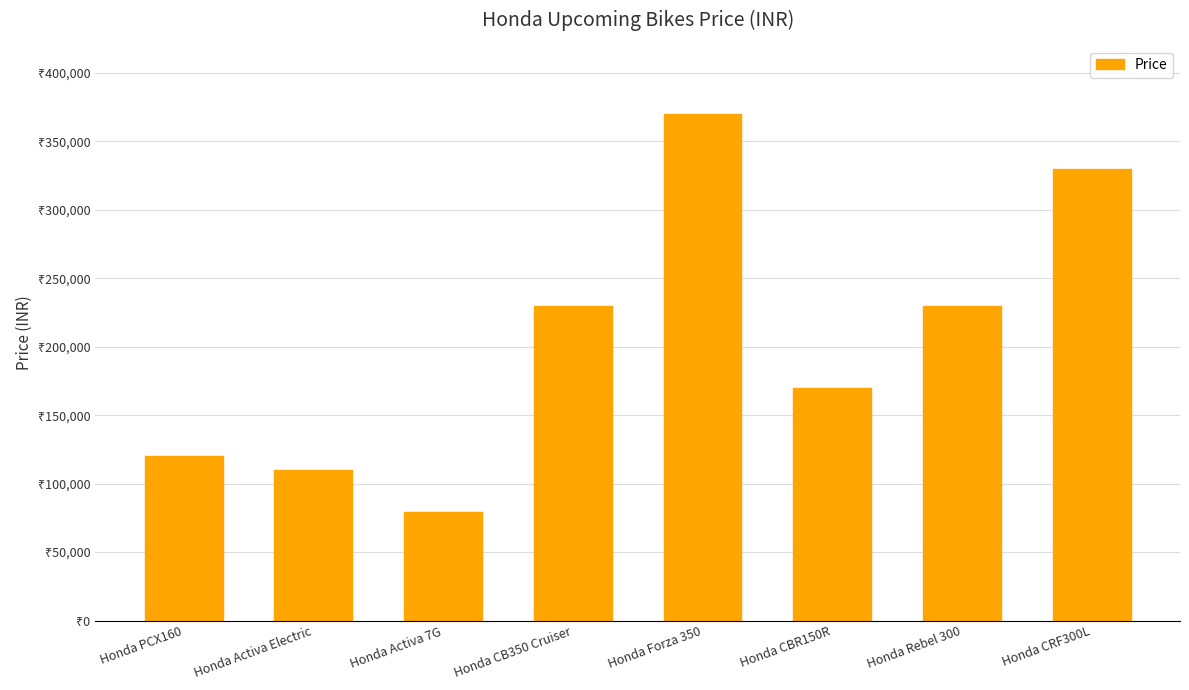

Does the chart contain any negative values?

No